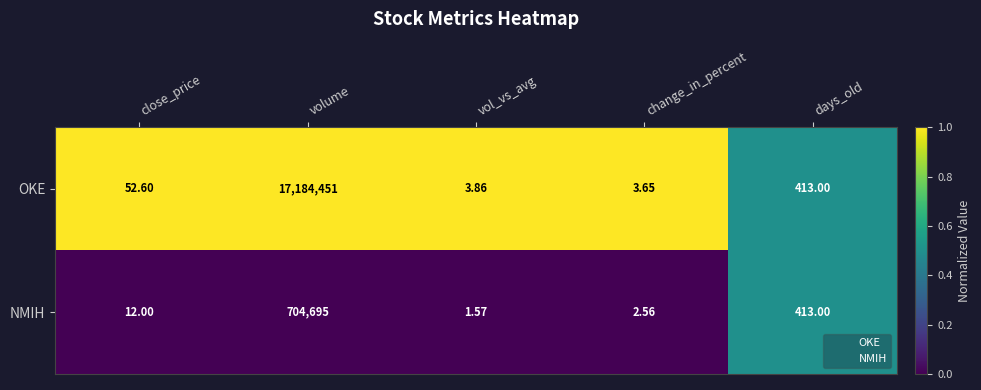

Which category has the highest value in the OKE series?

volume